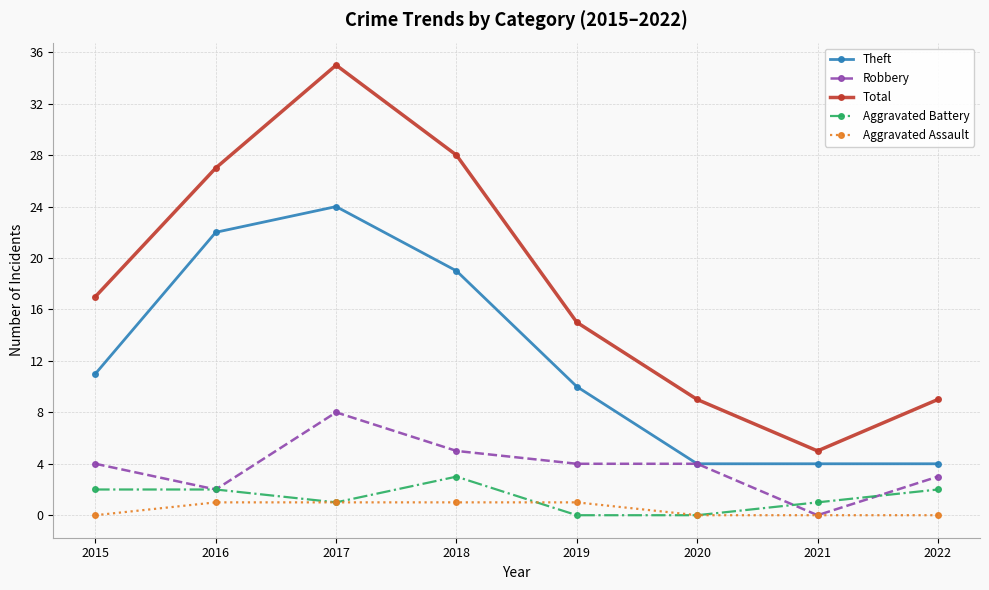

What is the difference between the maximum and minimum values in the Aggravated Battery series?

3